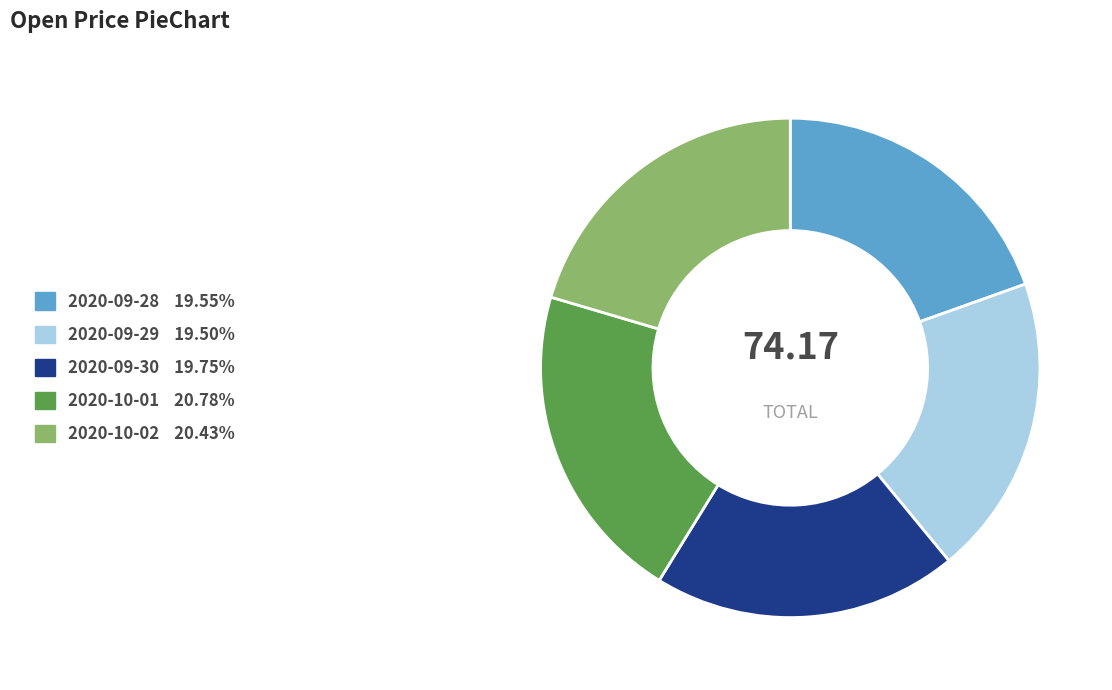

Does 2020-09-28 represent more than half of the total?

No